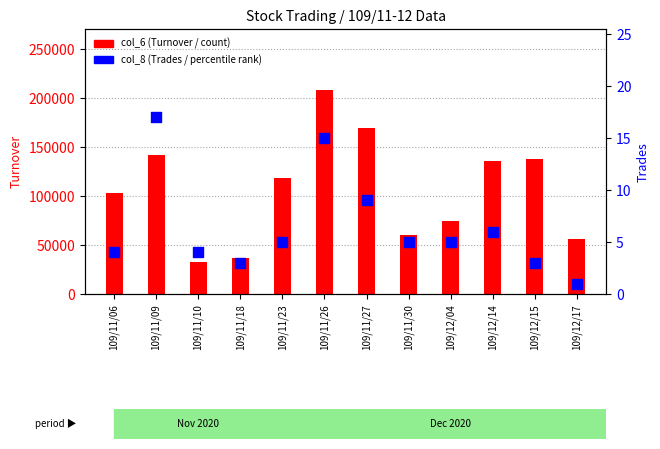

Is the value of col_8 (Trades/percentile) at 109/12/15 greater than the value of col_6 (Turnover/count) at 109/11/10?

No